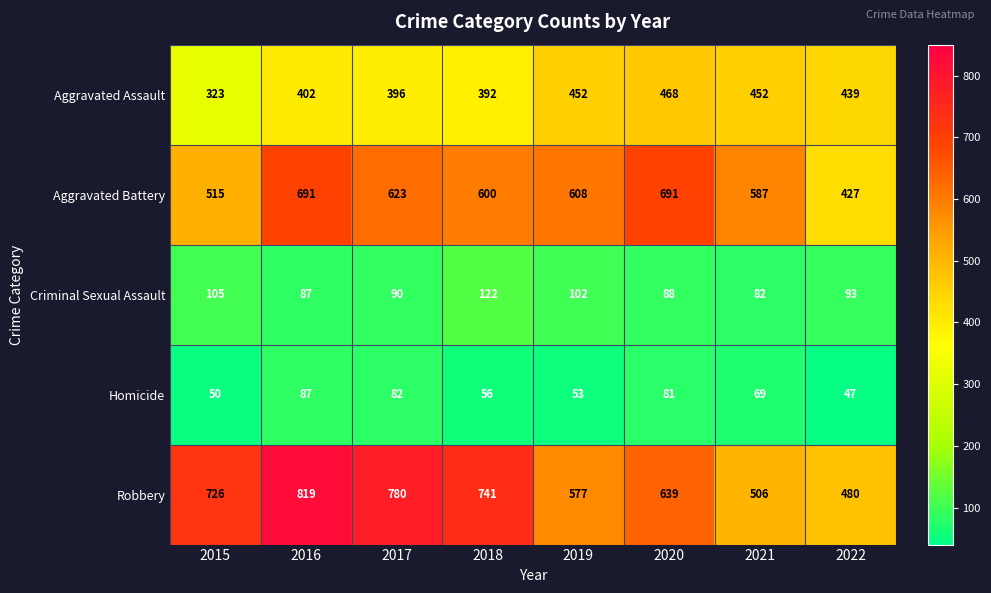

At which category is the sum across all series the highest?

2016